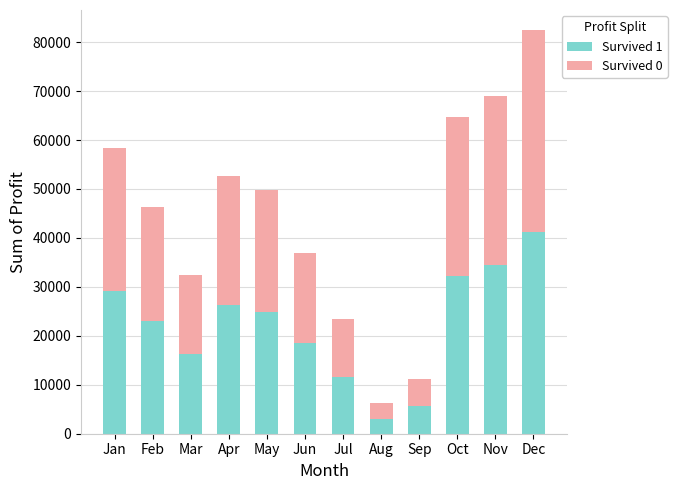

The Survived 1 series shows 29219.5 at Jan. True or false?

True